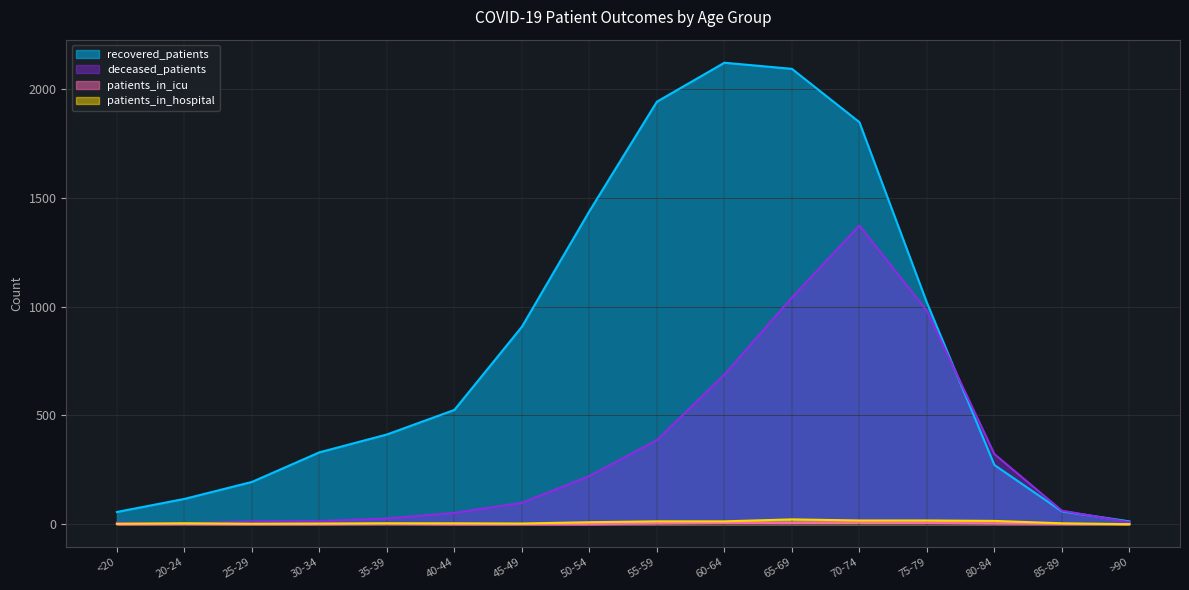

True or false: patients_in_hospital and recovered_patients intersect in this chart.

False